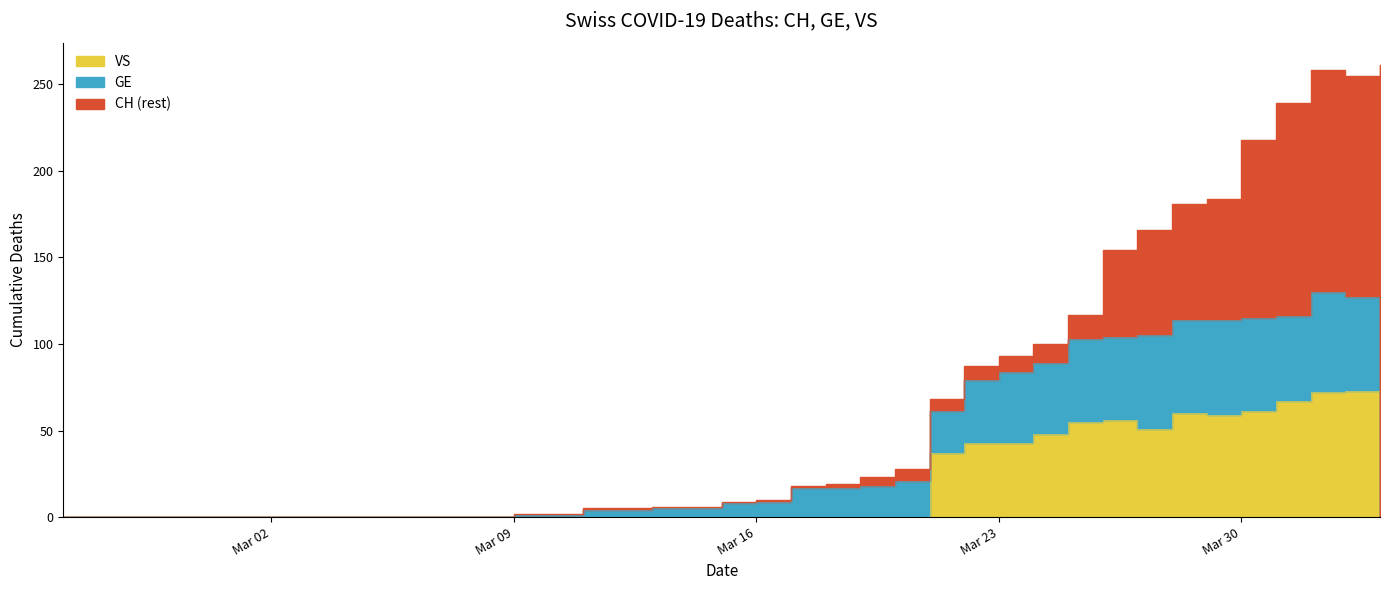

What is the difference between the GE values at 2020-03-16 and 2020-03-05?

9